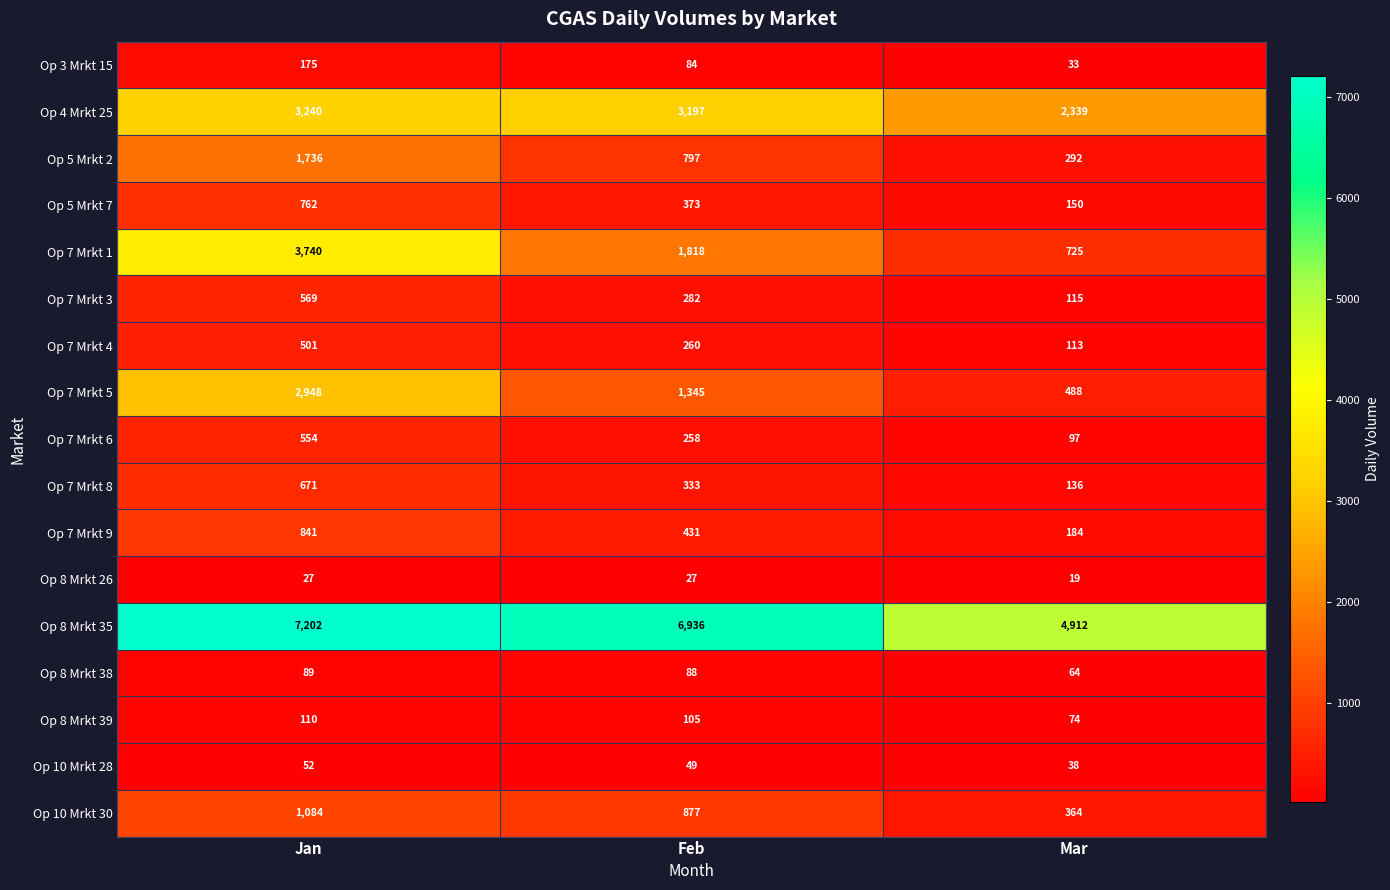

How many categories are shown in the chart?

3